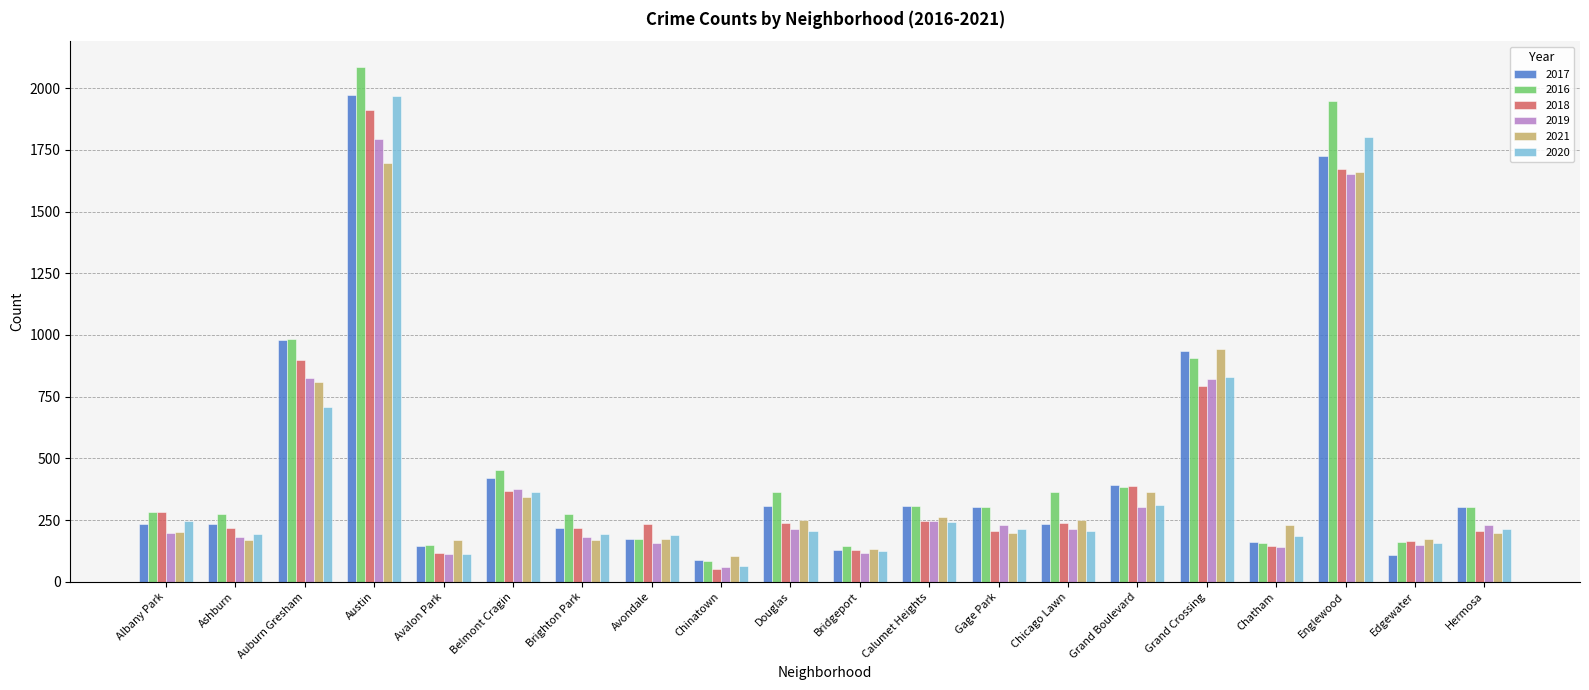

Which series has the widest spread of values?

2016